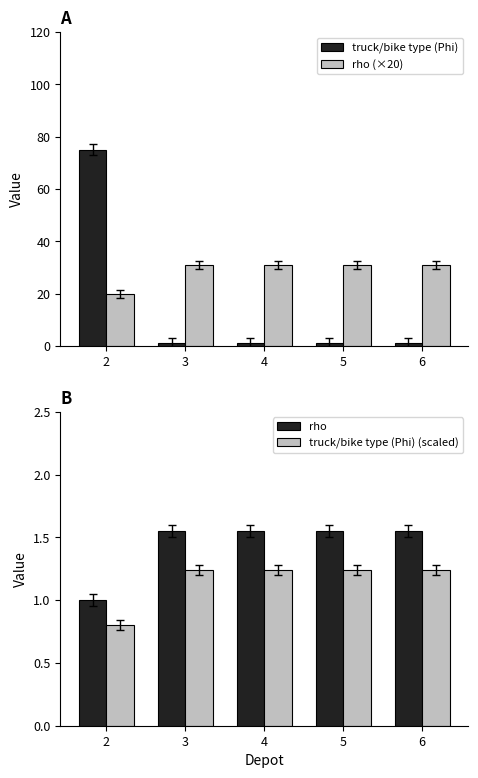

How many groups of bars are there?

5